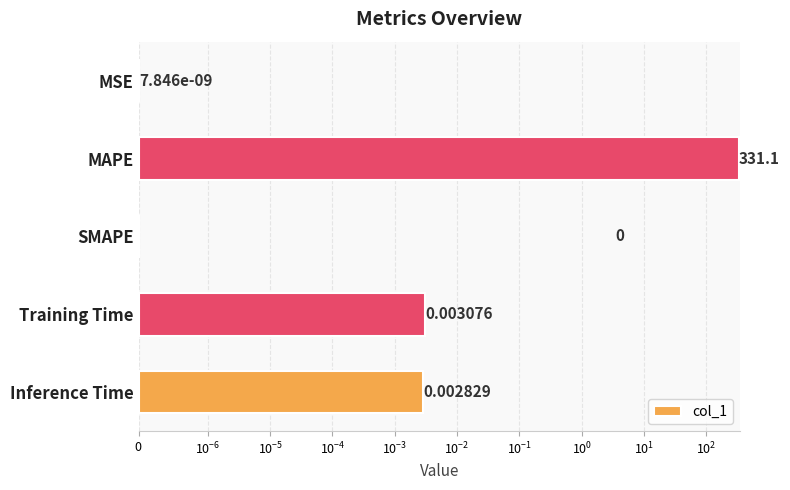

Reading right to left, transcribe all the data shown in this chart.

0.0	0.0	0.0	331.1	0.0